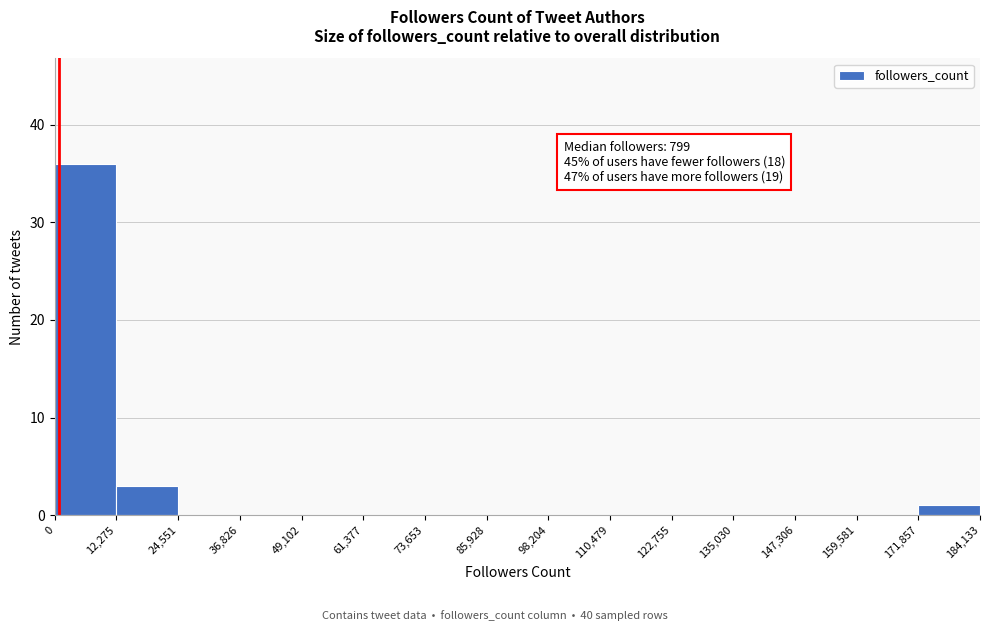

Which range on the x-axis has the tallest bar?

0 to 12,275